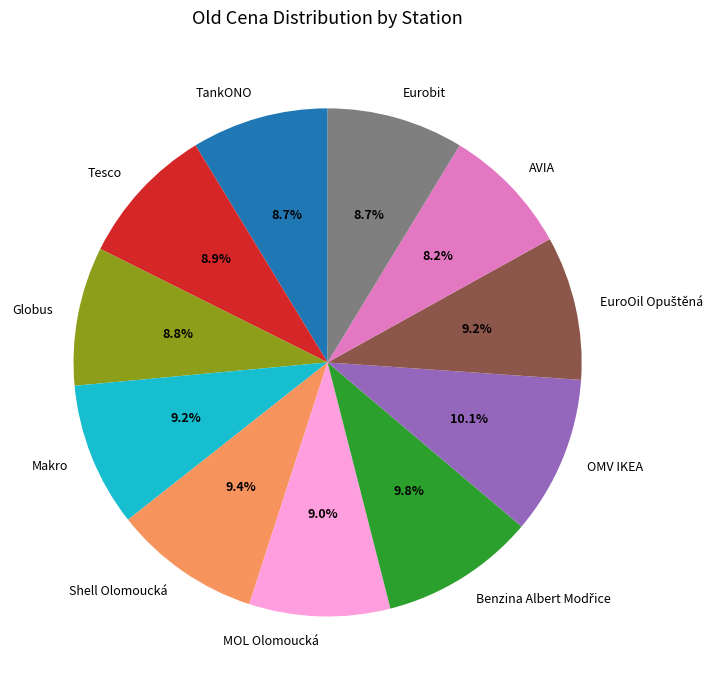

What percentage is the OMV IKEA slice, to the nearest percent?

10%